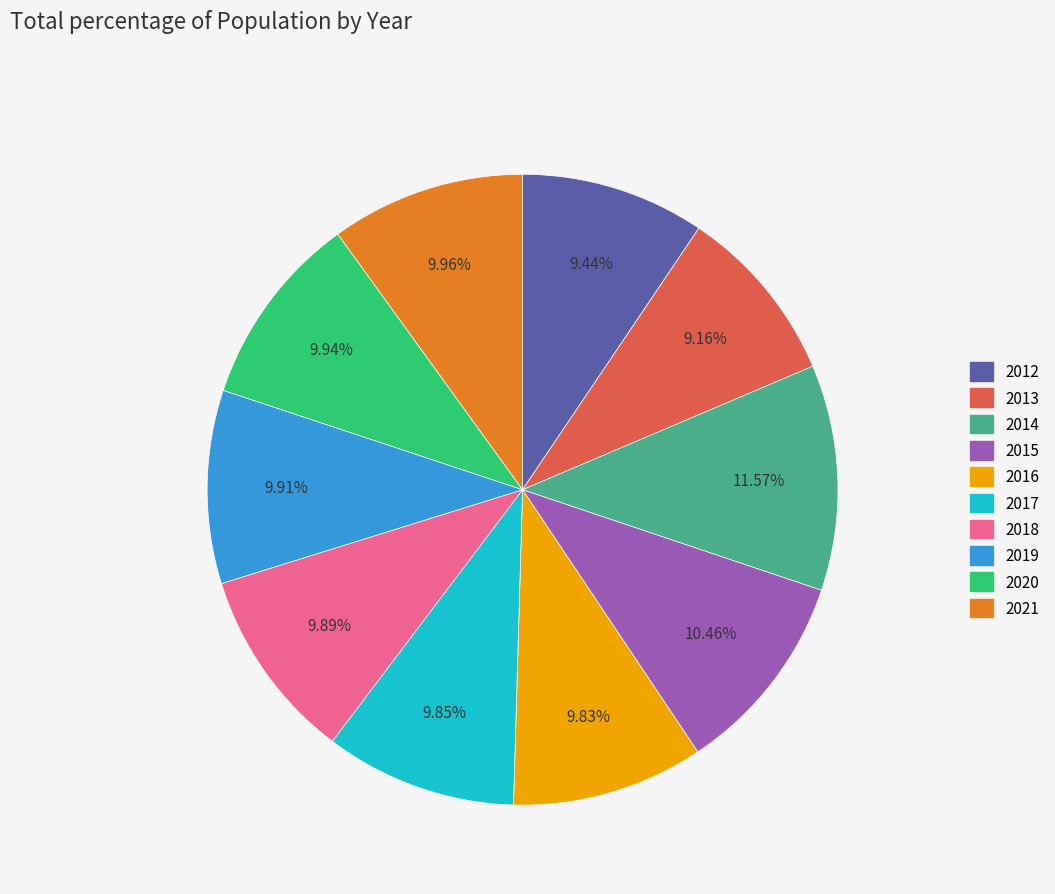

What is the ratio of the value at 2018 to the value at 2015?

0.9